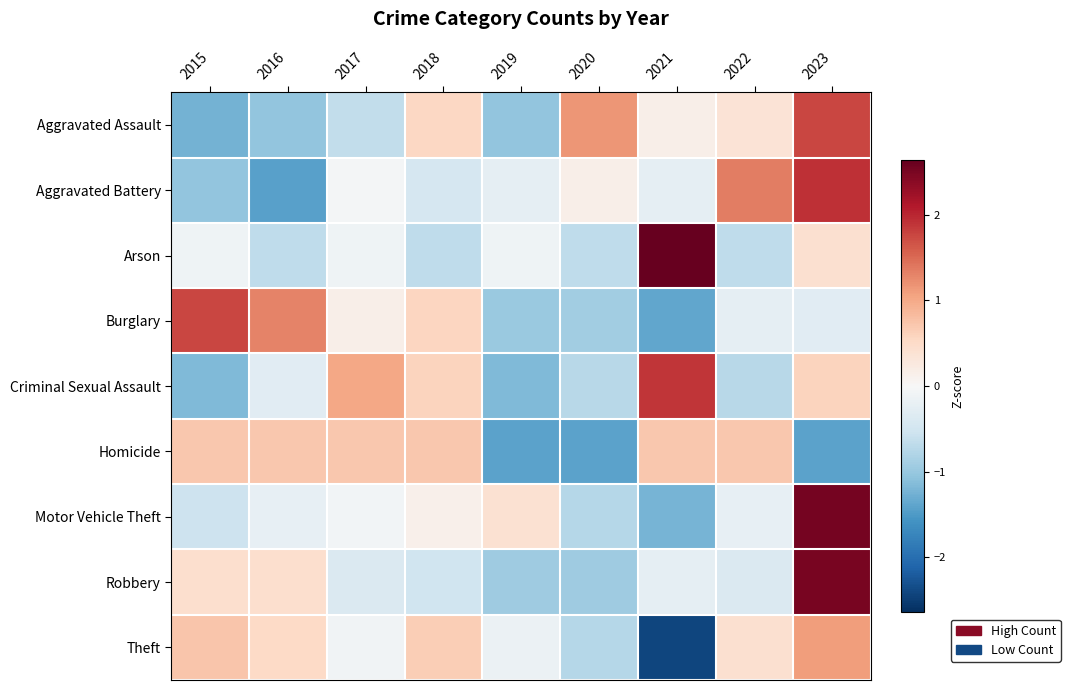

What is the difference between the highest and lowest values at 2023?

3.9